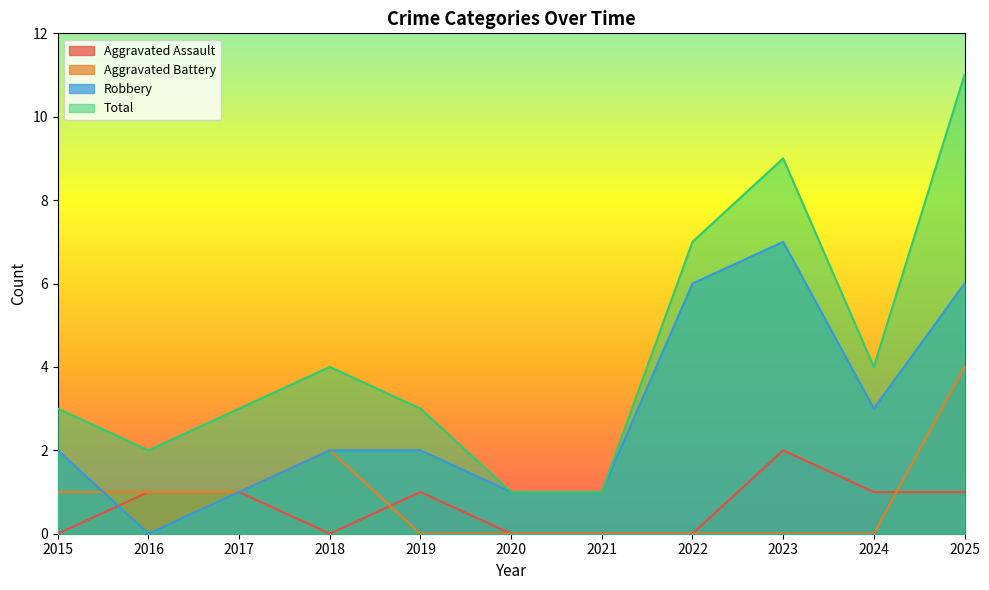

How many values in the Aggravated Assault series are below 1?

5